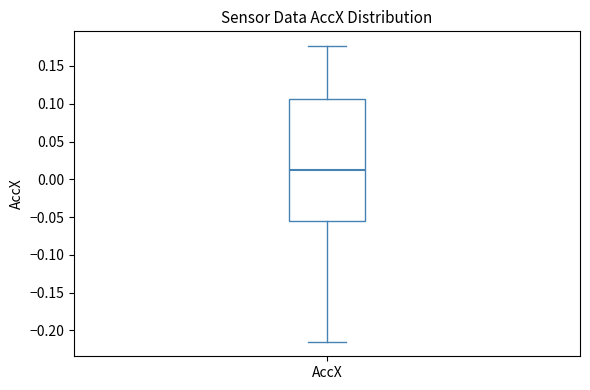

Read this box plot against the y-axis: the position of the median line, the range covered by the box, and the ends of both whiskers. The values are not printed on the chart, so give them approximately, as read against the axis.

median 0.015, box -0.055 to 0.105, whiskers -0.215 to 0.175